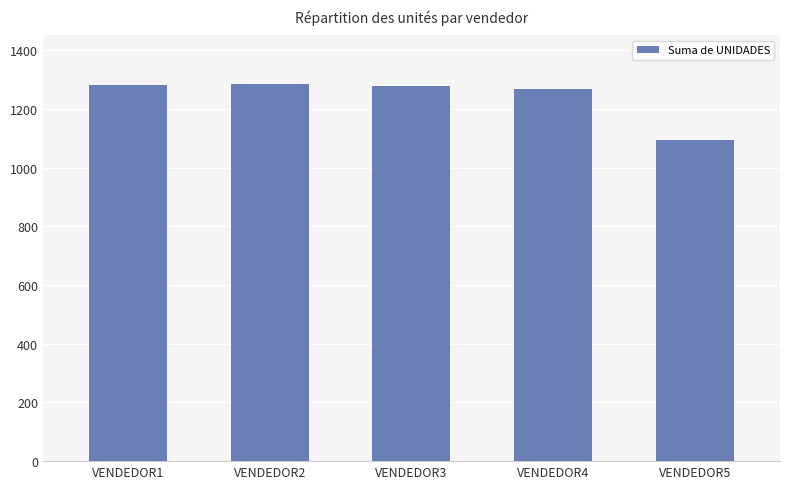

What value does the data have at VENDEDOR1?

1281.4